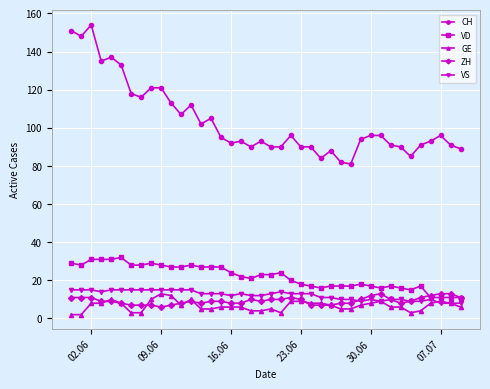

Which series has the largest total across all categories?

CH